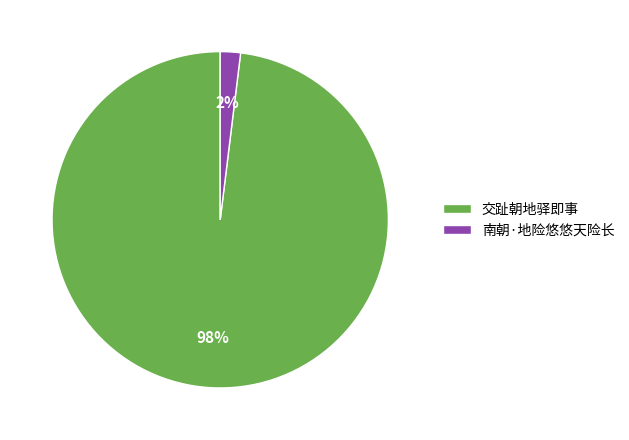

To the nearest percent, what percentage of the pie is 交趾朝地驿即事?

98%